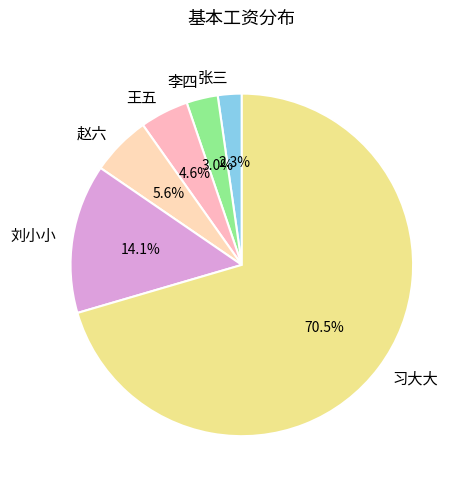

How many segments does this pie chart have?

6